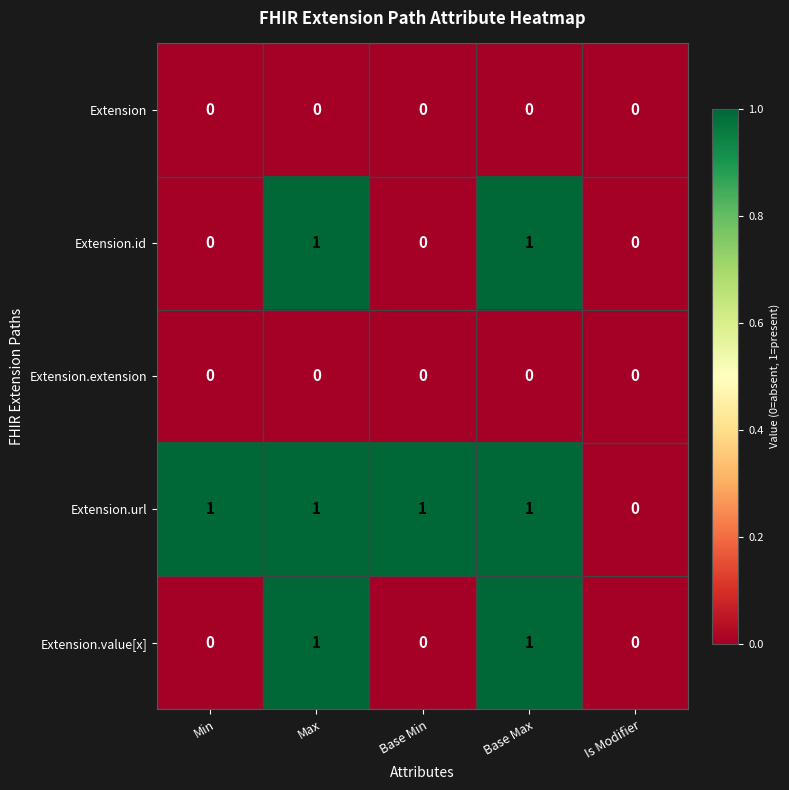

Count the Extension.id values in the range 0 to 1.

5